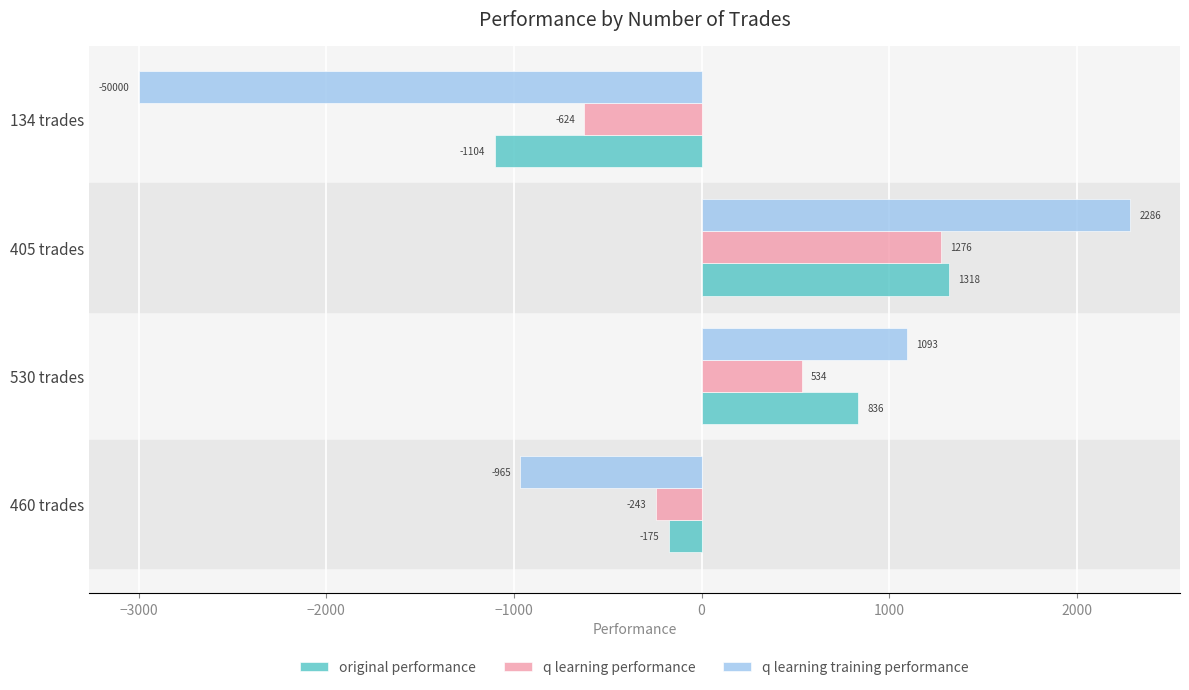

What is the sum of all q learning training performance values?

-586.3